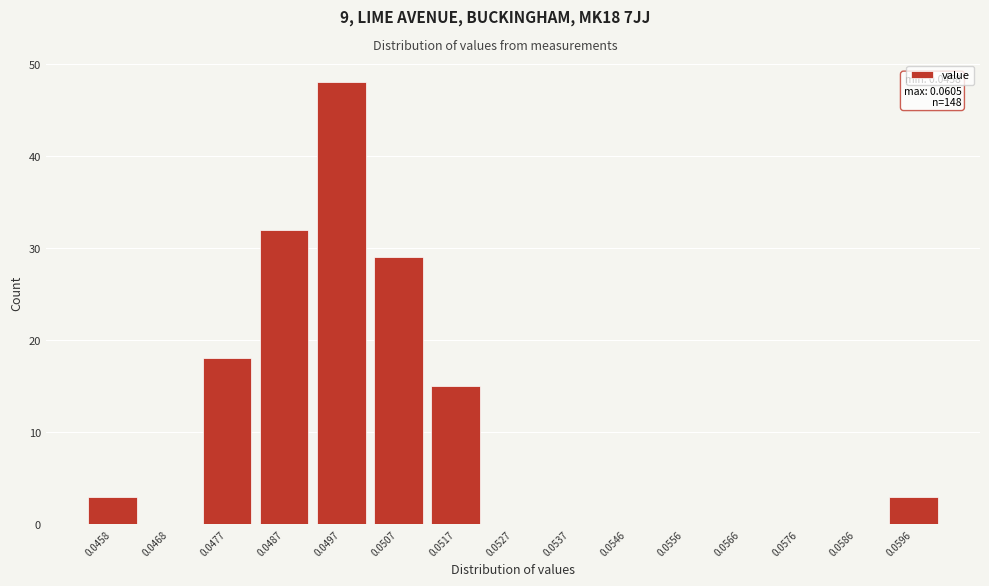

Reading right to left, extract all data points from this chart.

0.0596=3	0.0586=0	0.0576=0	0.0566=0	0.0556=0	0.0546=0	0.0537=0	0.0527=0	0.0517=15	0.0507=29	0.0497=48	0.0487=32	0.0477=18	0.0468=0	0.0458=3